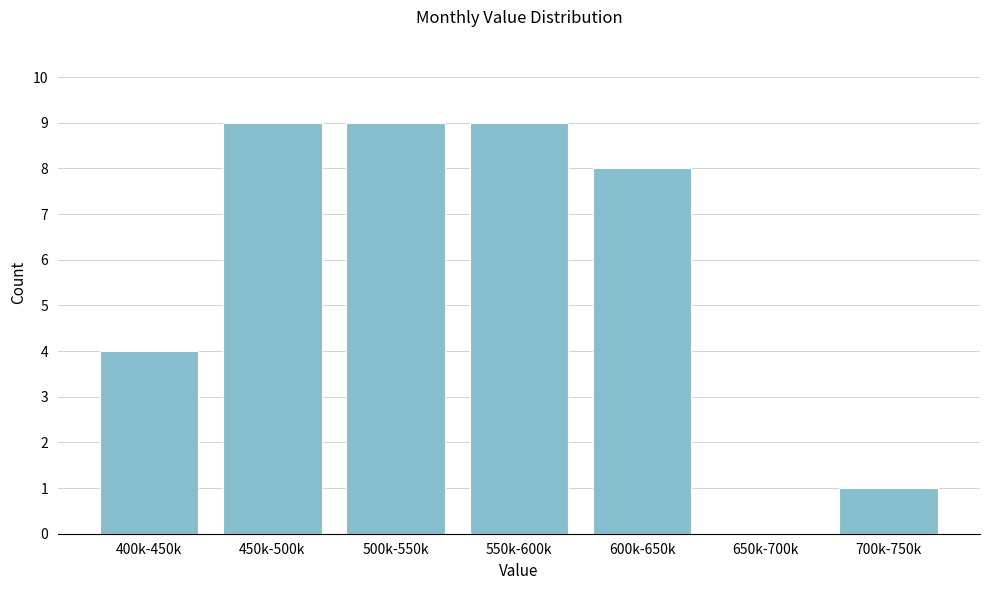

Reading right to left, list all the values displayed in this chart.

700k-750k=1	650k-700k=0	600k-650k=8	550k-600k=9	500k-550k=9	450k-500k=9	400k-450k=4